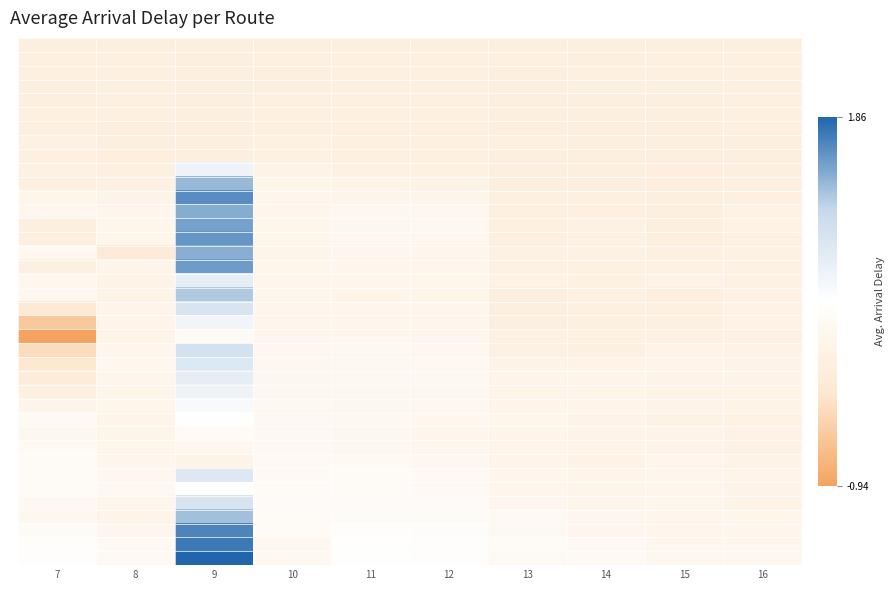

At which category is the sum across all series the highest?

9